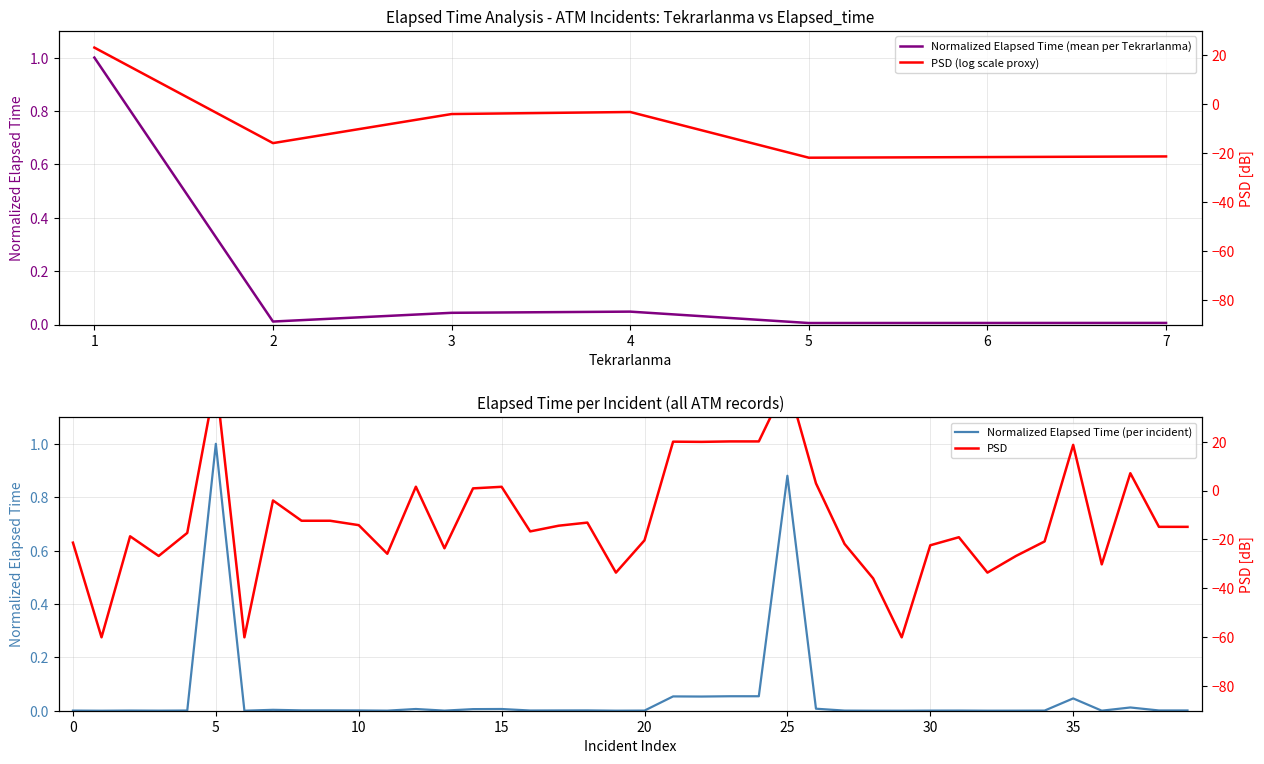

Which category has the highest value across all series?

5